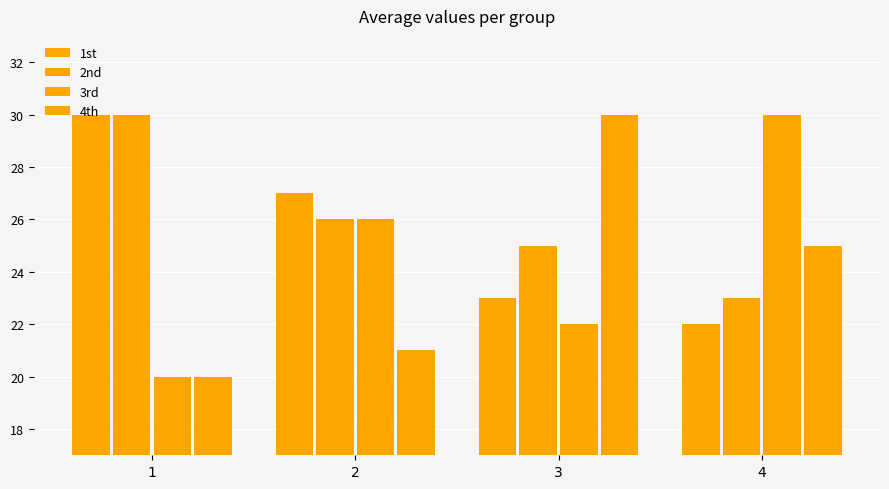

How many bars are there in total?

16